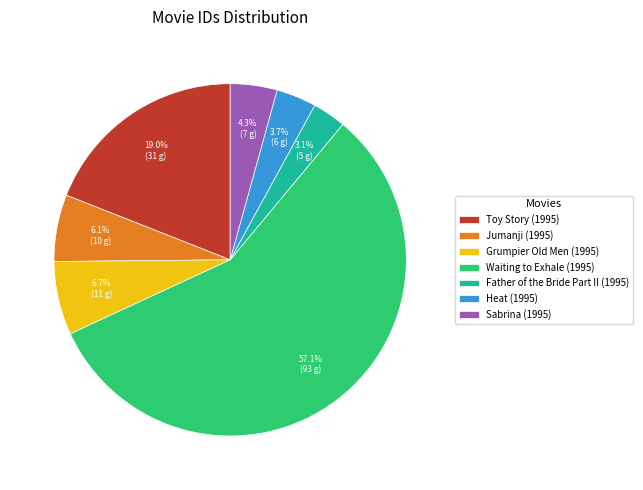

To the nearest percent, what percentage of the pie is Waiting to Exhale (1995)?

57%